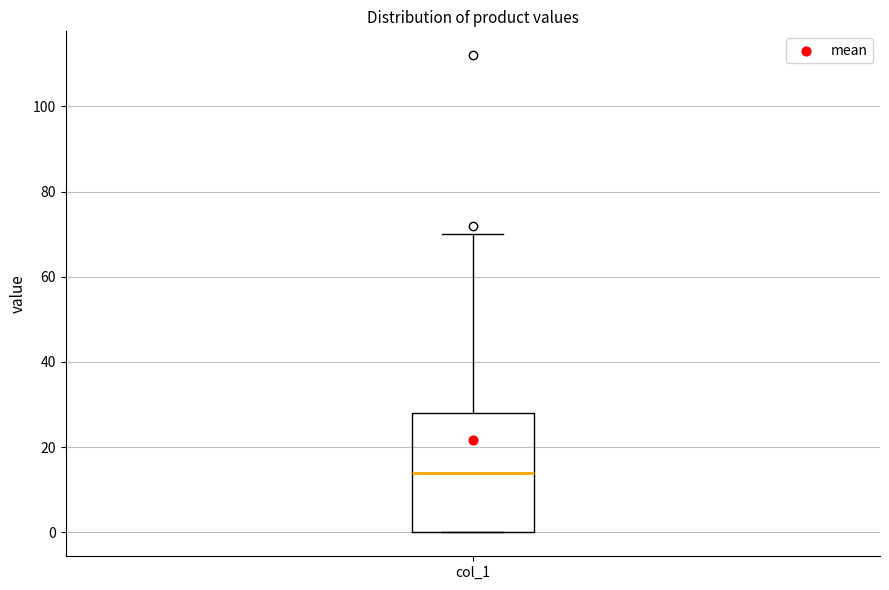

Transcribe this box plot: give where the median line is, the range the box spans, and where the two whiskers end, as read against the y-axis. The values are not printed on the chart, so give them approximately, as read against the axis.

median 14, box 0 to 28, whiskers 0 to 70